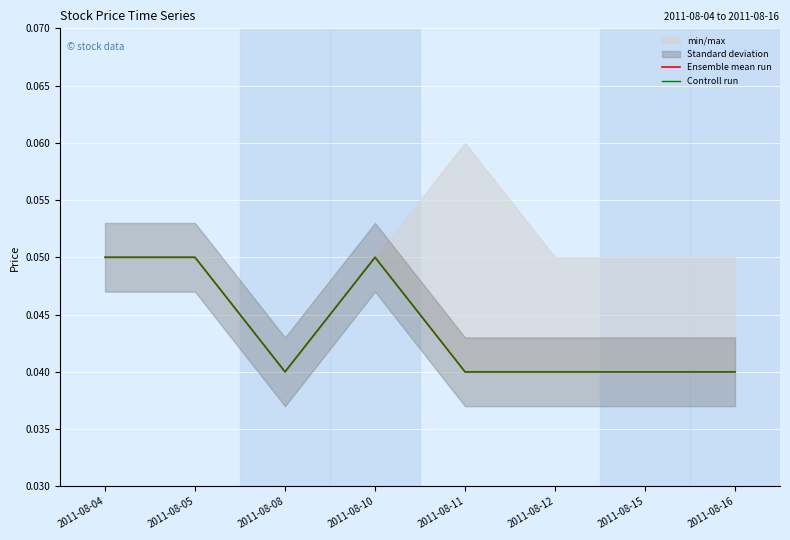

Reading left to right, extract all data points from this chart.

Ensemble mean run: 0.1	0.1	0.0	0.1	0.0	0.0	0.0	0.0
Controll run: 0.1	0.1	0.0	0.1	0.0	0.0	0.0	0.0